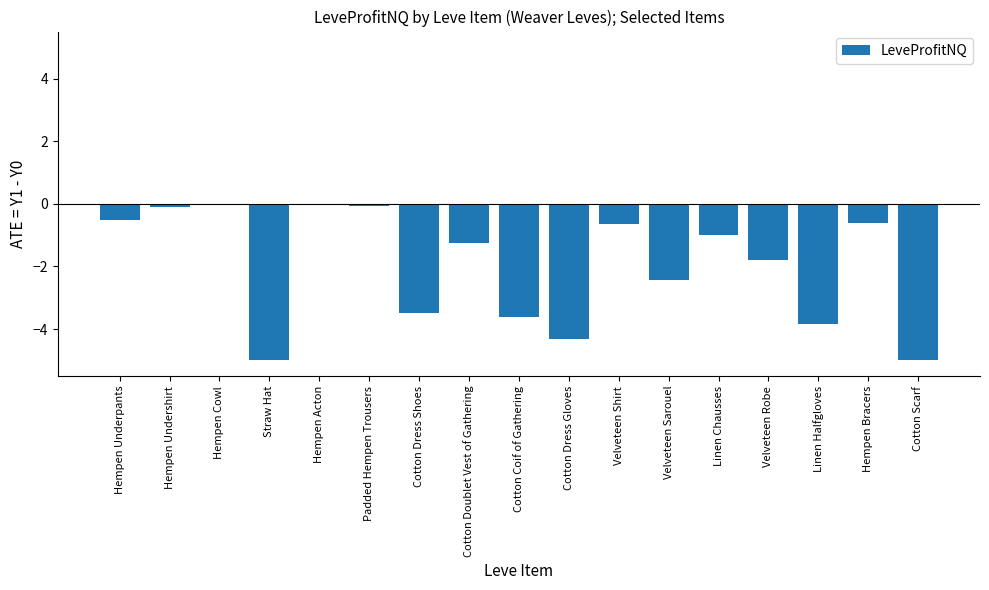

What is the average value?

-2.0